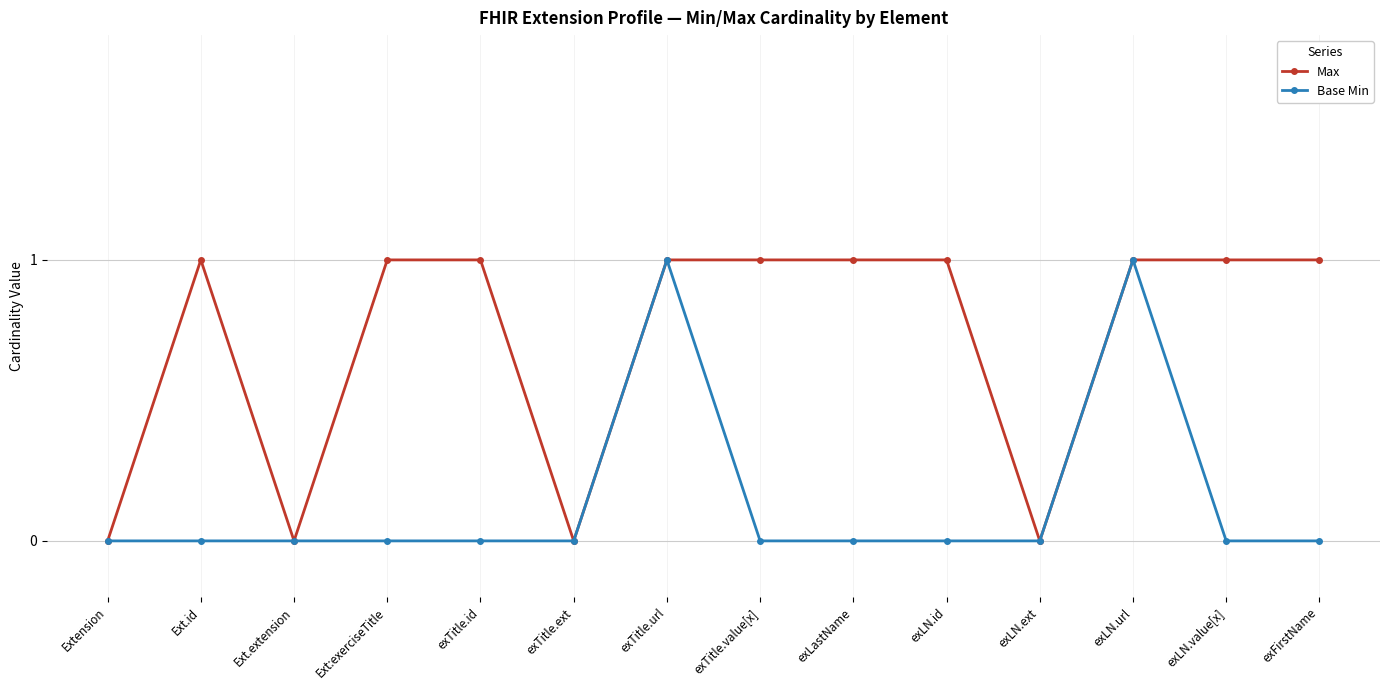

Where is the first local minimum for Max?

Ext.extension